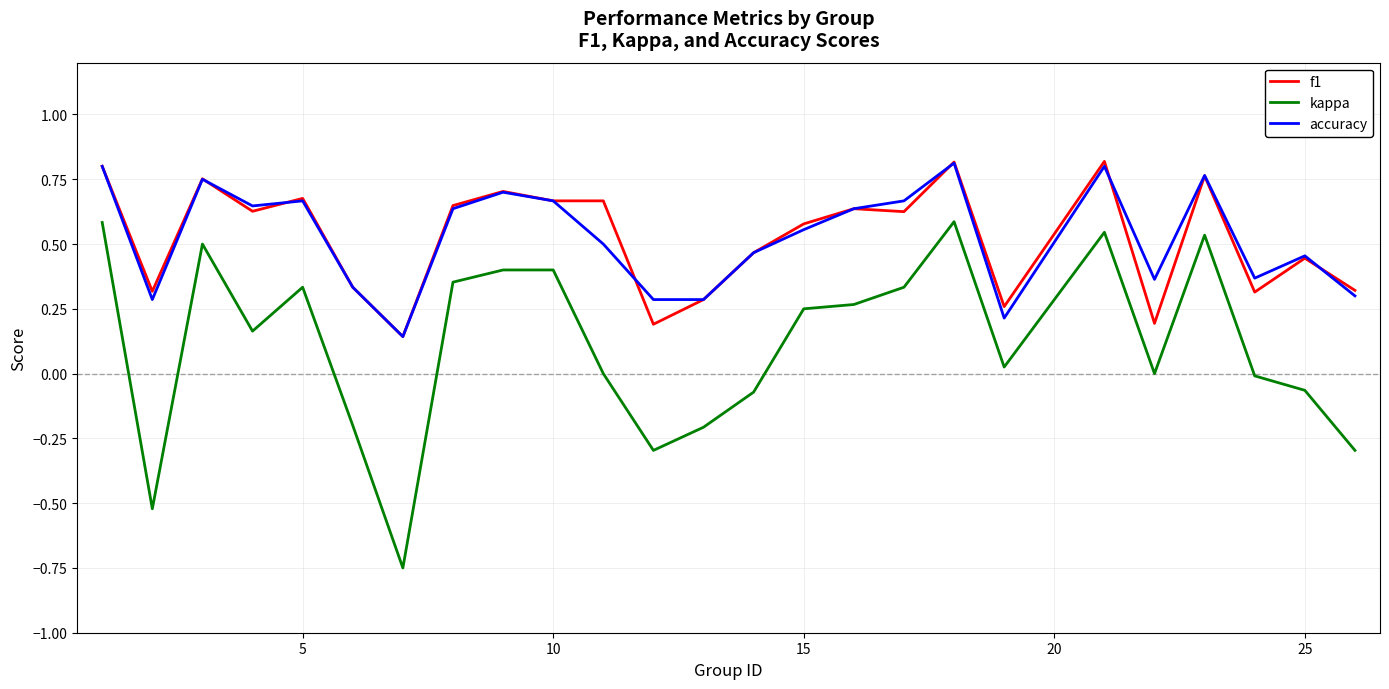

What are all the series names shown in the legend?

f1, kappa, accuracy